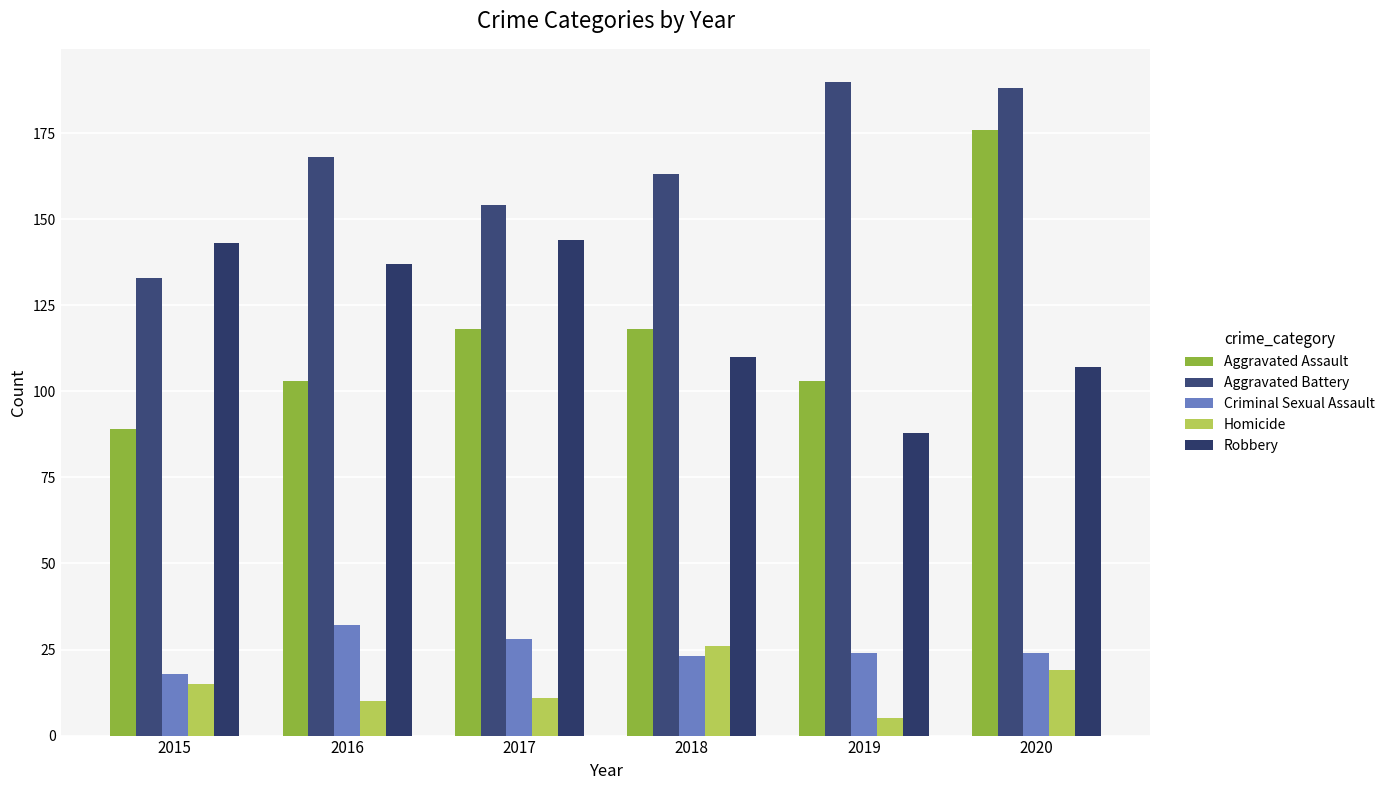

What are all the series names shown in the legend?

Aggravated Assault, Aggravated Battery, Criminal Sexual Assault, Homicide, Robbery